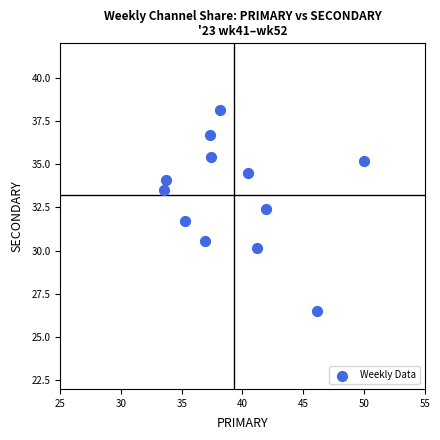

What is the range of X values (max minus min)?

16.5